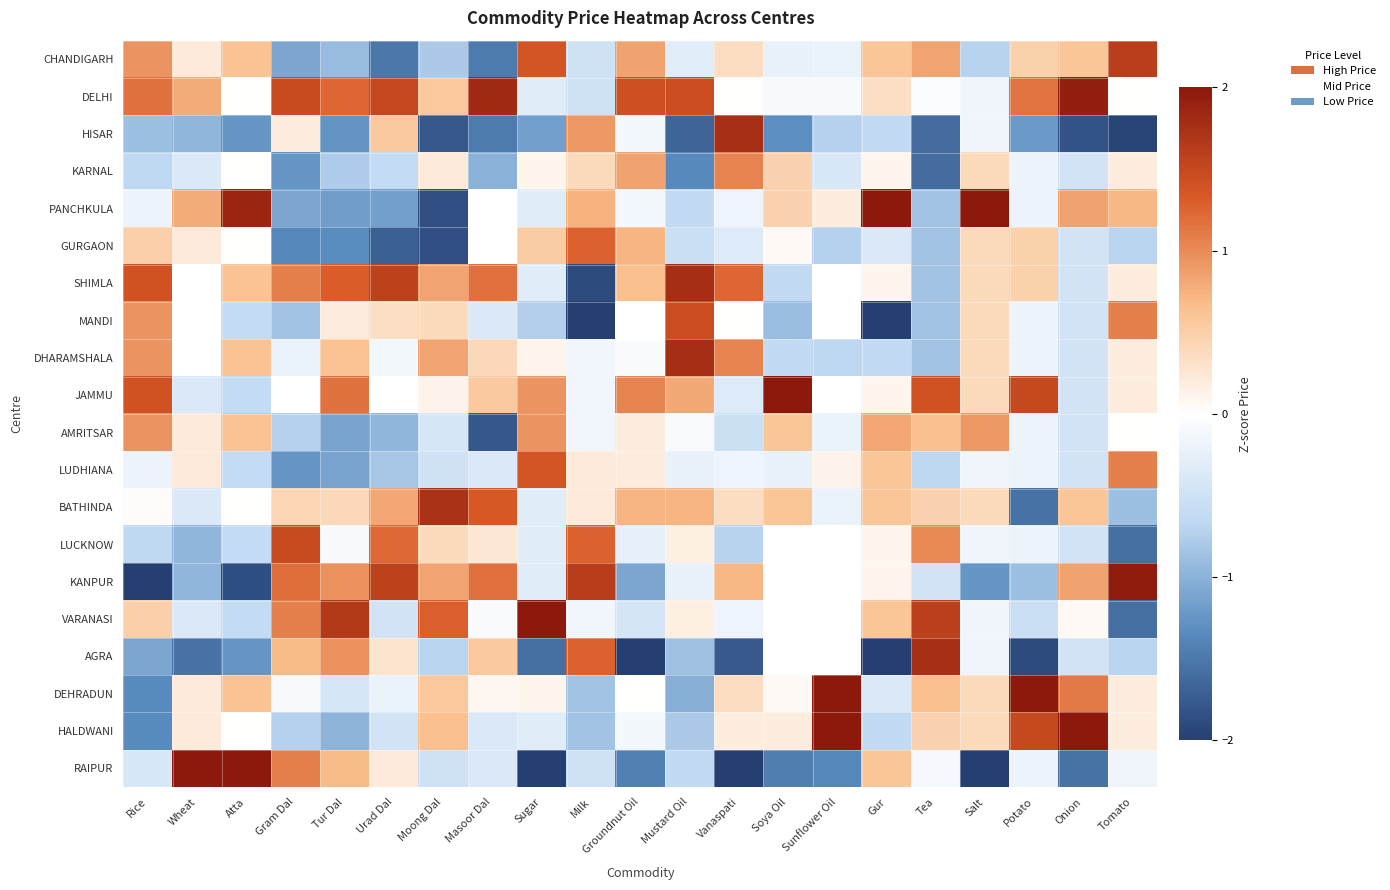

At which category is the sum across all series the highest?

Milk